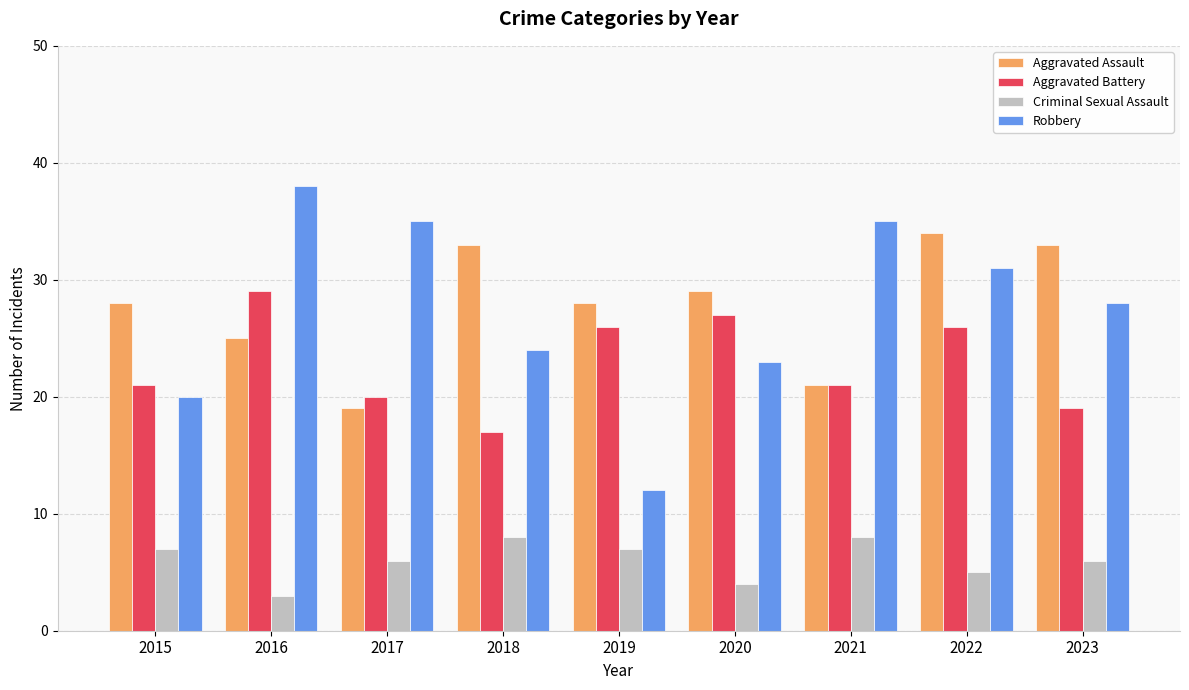

Rank the series by their maximum value, from highest to lowest.

Robbery, Aggravated Assault, Aggravated Battery, Criminal Sexual Assault